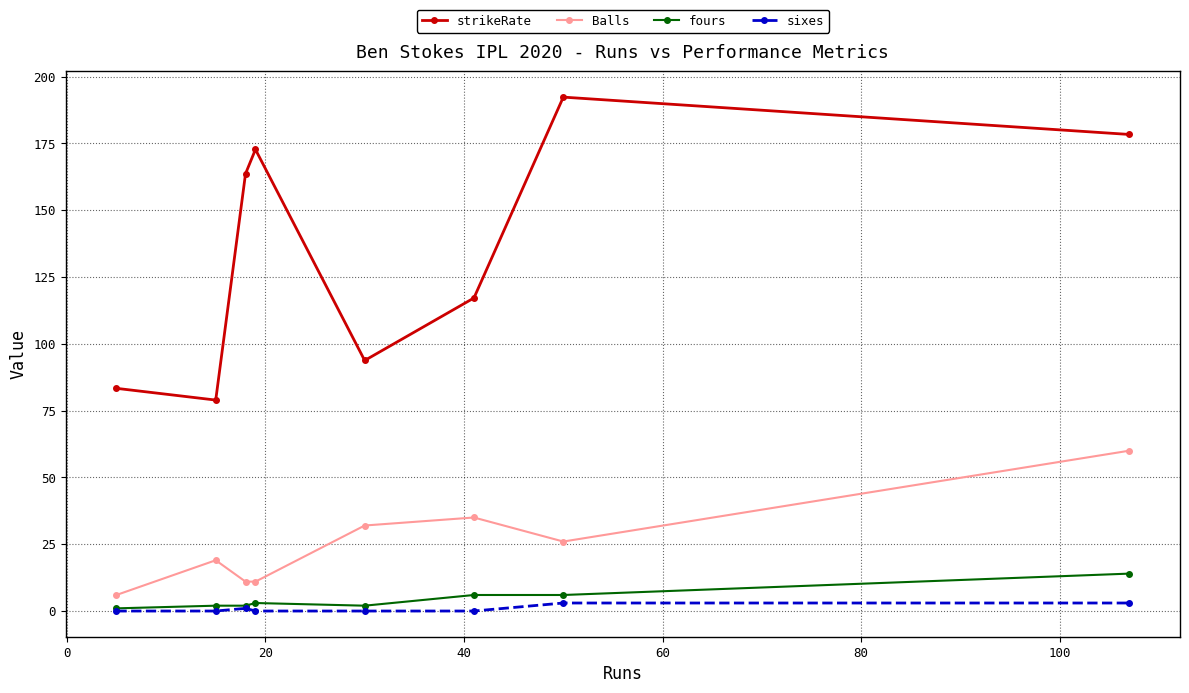

What is the difference between the second highest and minimum values in the Balls series?

29.0